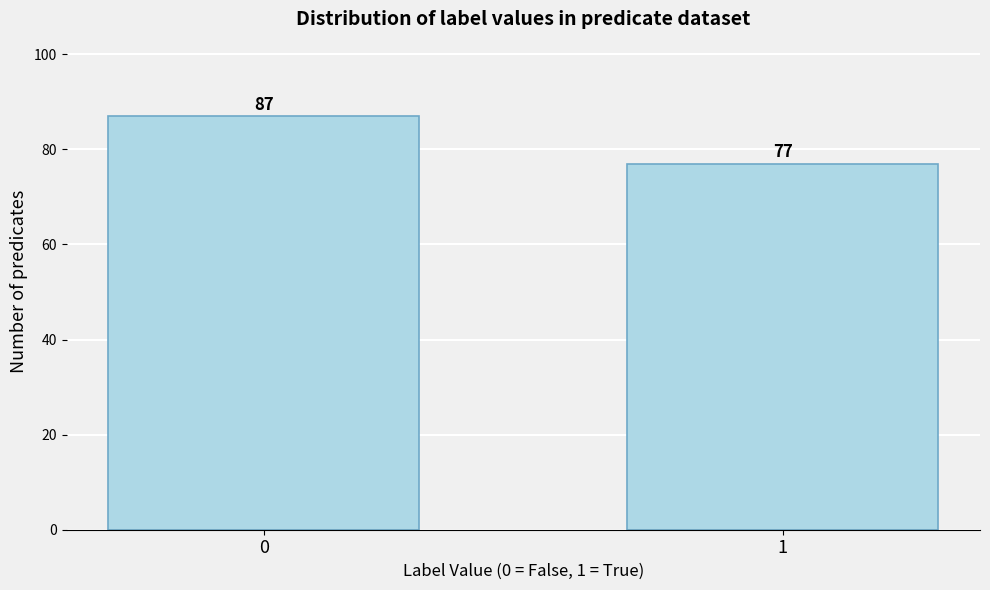

Reading left to right, transcribe all the data shown in this chart.

87	77